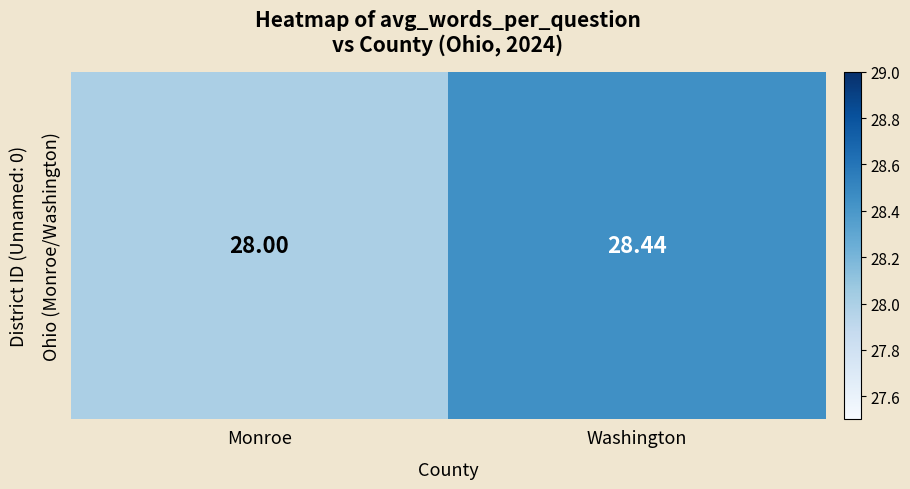

What value does the data have at Monroe?

28.0